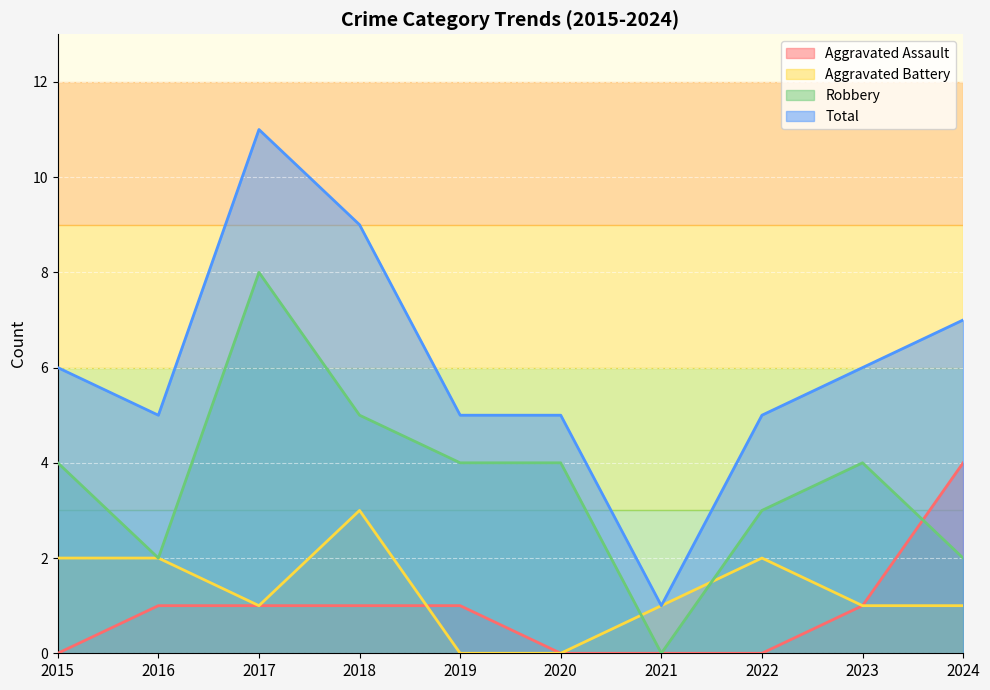

Is it true that Aggravated Battery equals 1 at 2024?

True